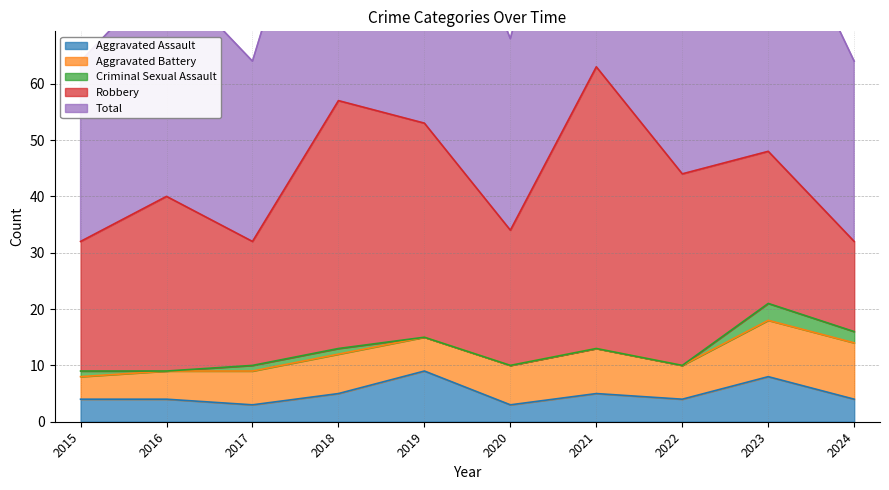

What is the value of the Total point at the 5th from the left?

53